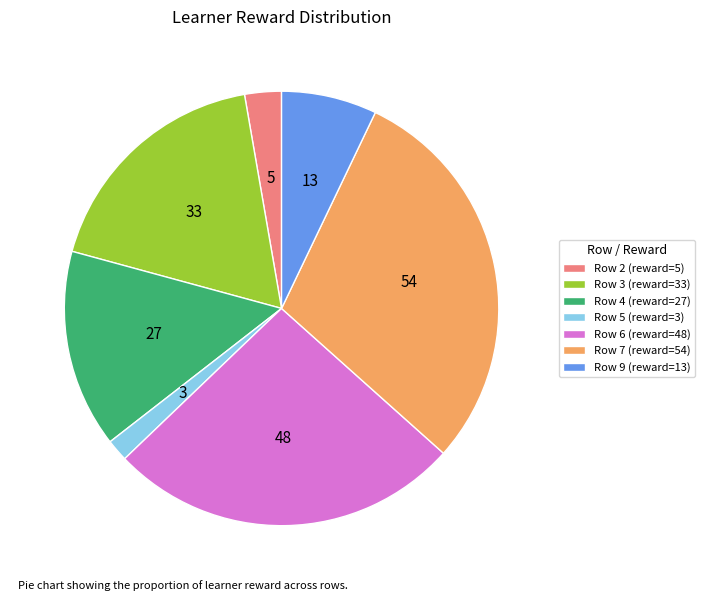

Is it true that Row 4 (reward=27) is 28% of the pie?

False